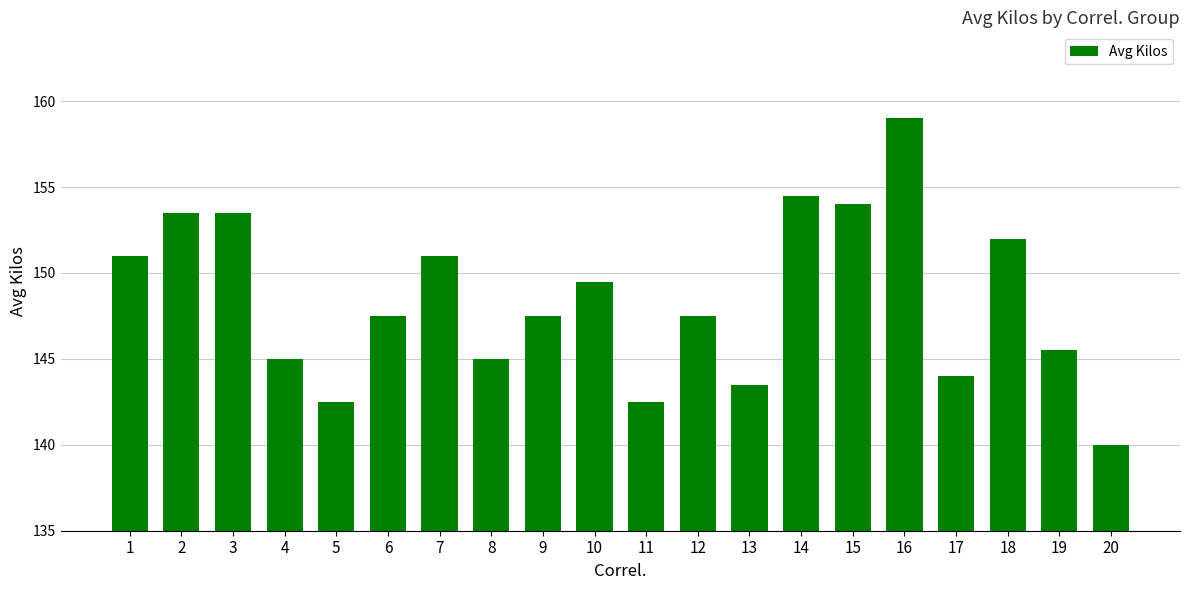

At which label does the data first exceed 147?

1